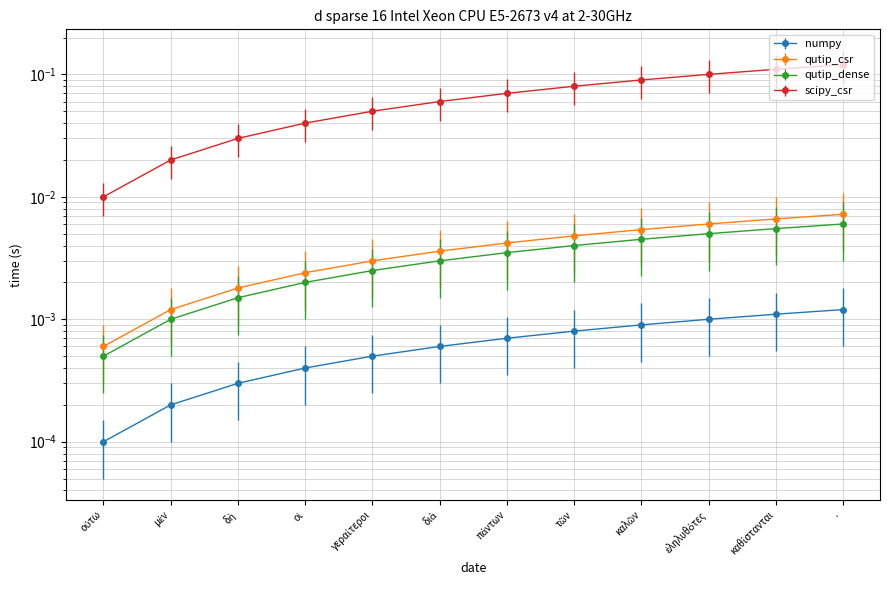

What is the sum of all qutip_dense values?

0.8